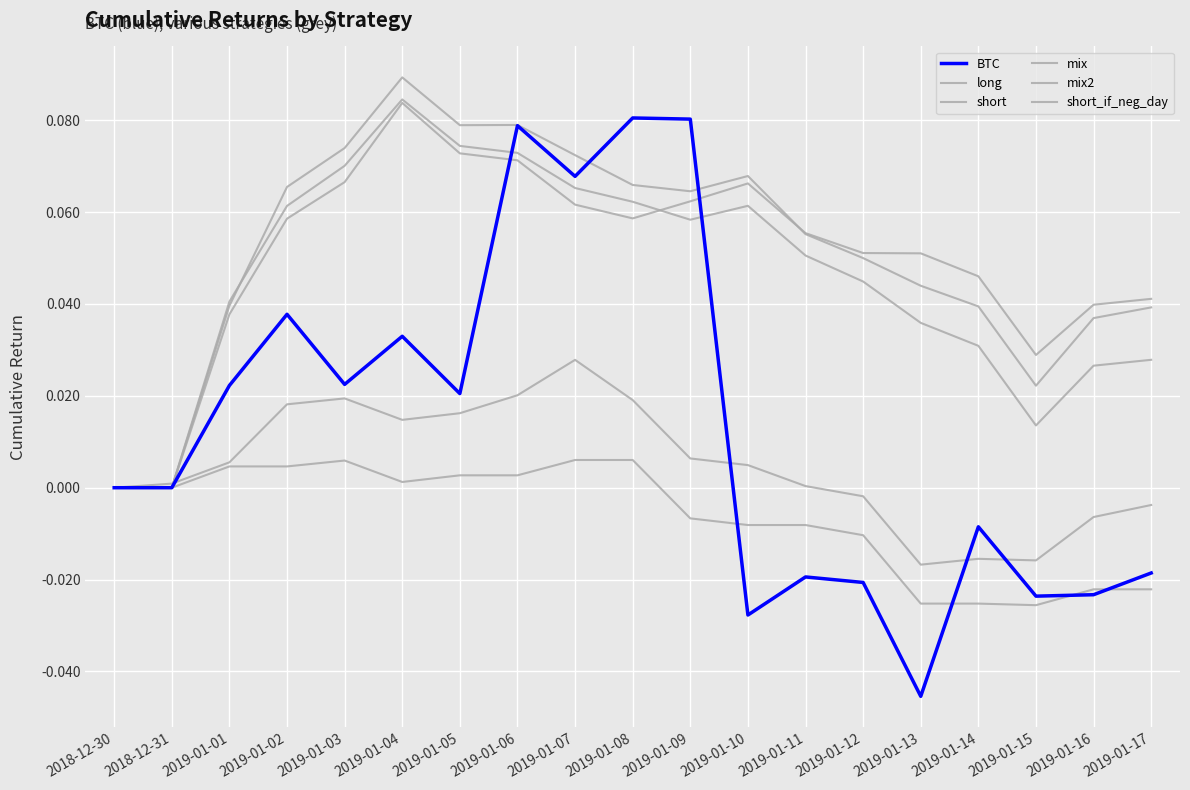

Reading right to left, transcribe all the data shown in this chart.

long: 0.0	0.0	0.0	0.0	0.1	0.1	0.1	0.1	0.1	0.1	0.1	0.1	0.1	0.1	0.1	0.1	0.0	0.0	0.0
short: -0.0	-0.0	-0.0	-0.0	-0.0	-0.0	0.0	0.0	0.0	0.0	0.0	0.0	0.0	0.0	0.0	0.0	0.0	0.0	0.0
mix: 0.0	0.0	0.0	0.0	0.0	0.0	0.1	0.1	0.1	0.1	0.1	0.1	0.1	0.1	0.1	0.1	0.0	0.0	0.0
mix2: 0.0	0.0	0.0	0.0	0.0	0.0	0.1	0.1	0.1	0.1	0.1	0.1	0.1	0.1	0.1	0.1	0.0	0.0	0.0
short_if_neg_day: -0.0	-0.0	-0.0	-0.0	-0.0	-0.0	-0.0	-0.0	-0.0	0.0	0.0	0.0	0.0	0.0	0.0	0.0	0.0	0.0	0.0
BTC: -0.0	-0.0	-0.0	-0.0	-0.0	-0.0	-0.0	-0.0	0.1	0.1	0.1	0.1	0.0	0.0	0.0	0.0	0.0	0.0	0.0